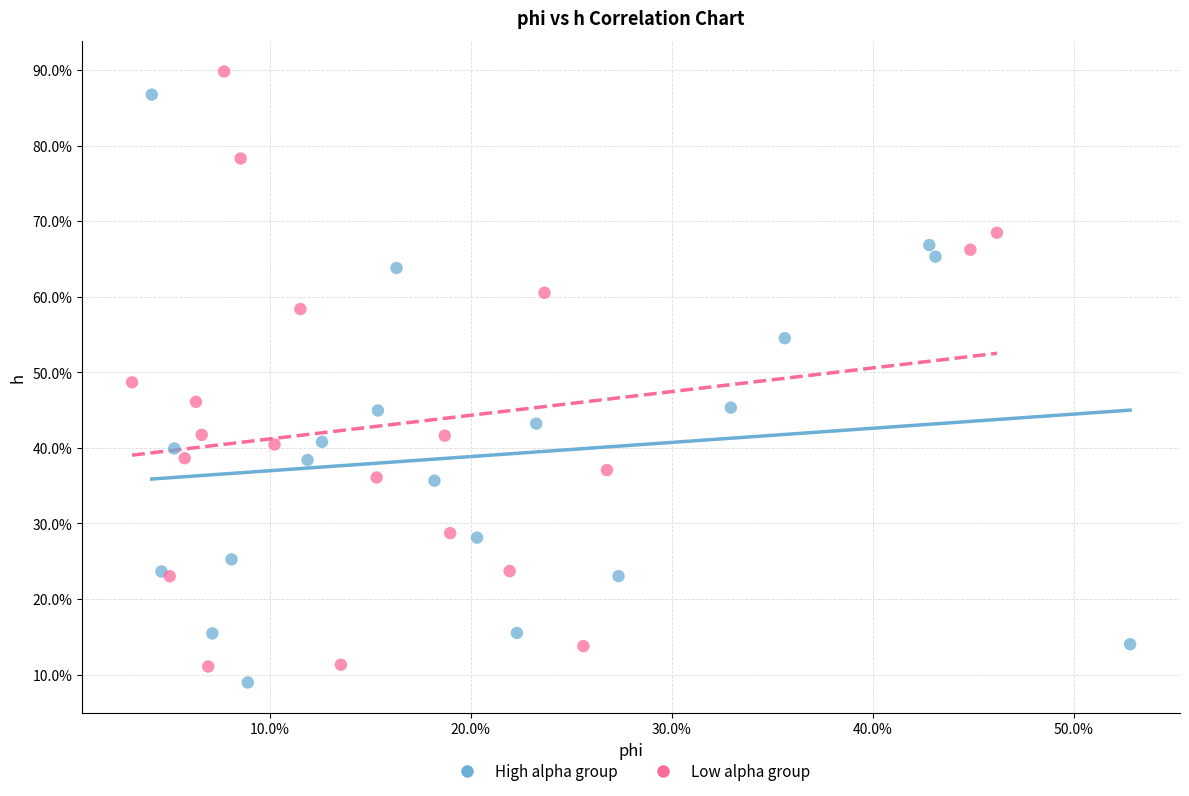

Which series reaches the minimum Y coordinate?

High alpha group